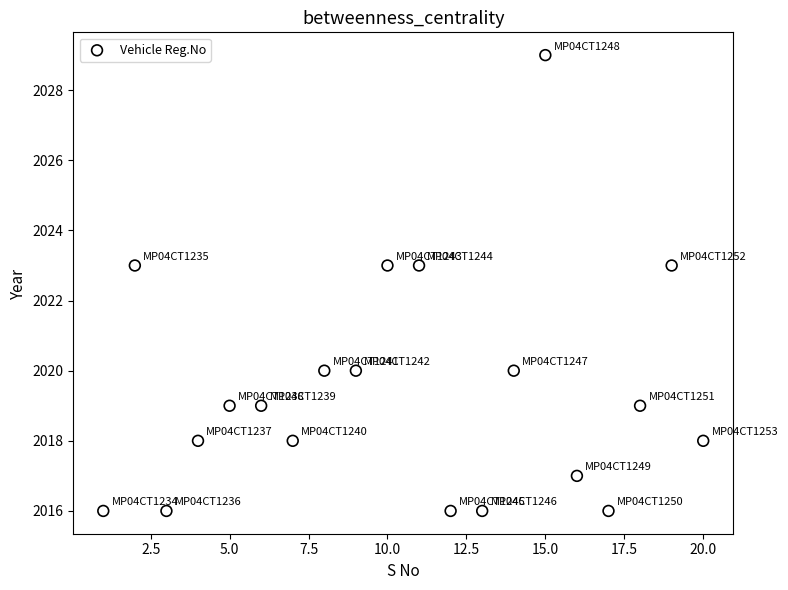

What is the range of X values (max minus min)?

19